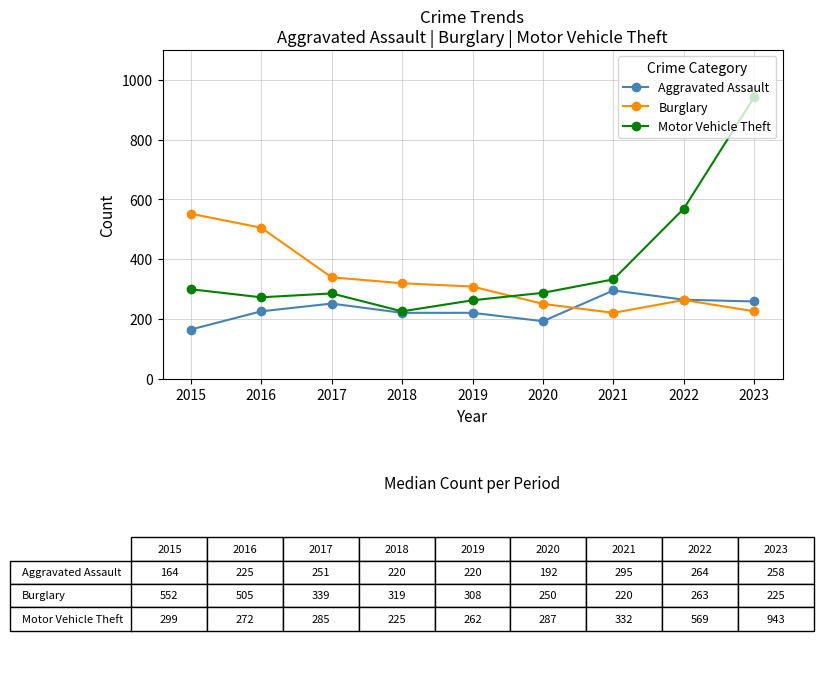

True or false: Motor Vehicle Theft has a value of 505 at 2015.

False